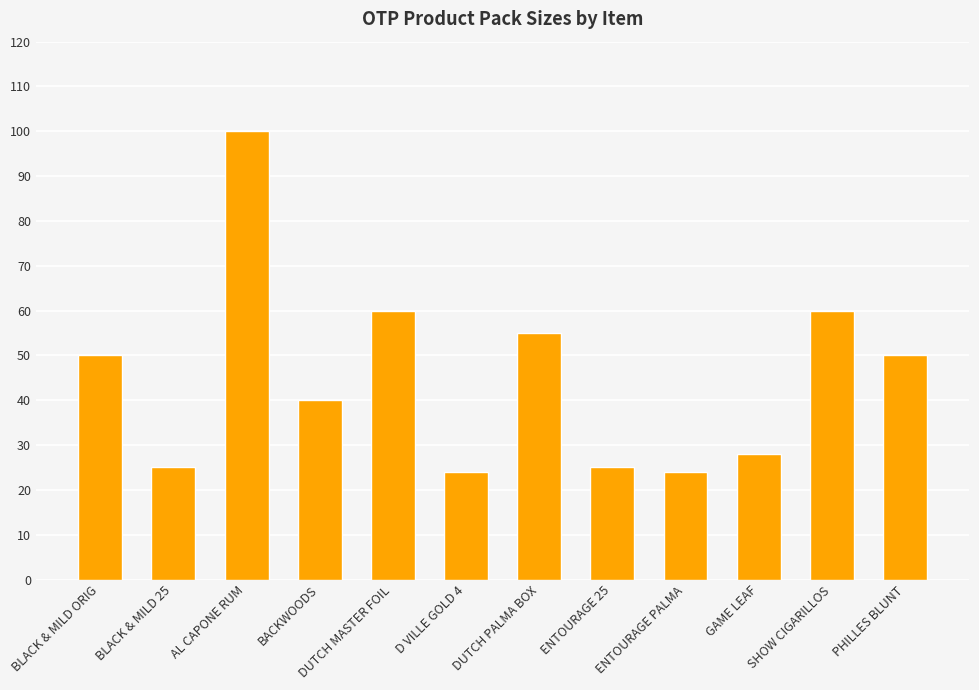

Count the number of data series in this chart.

1